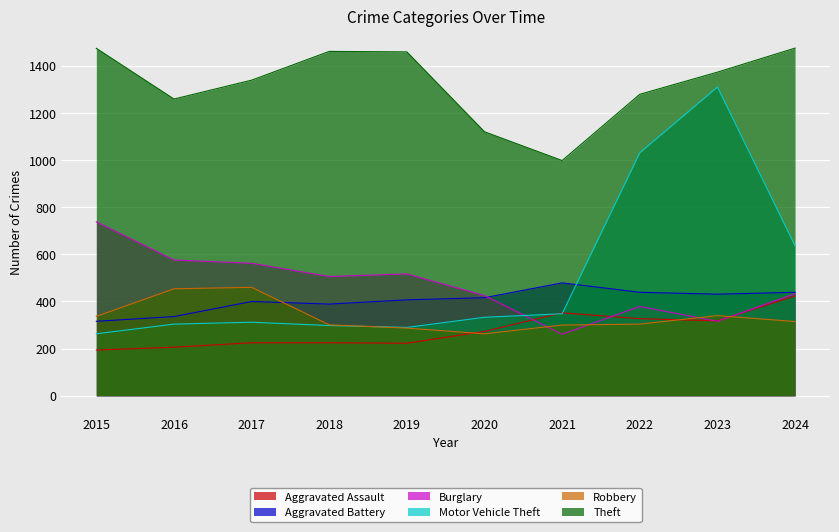

Count the number of data series in this chart.

6